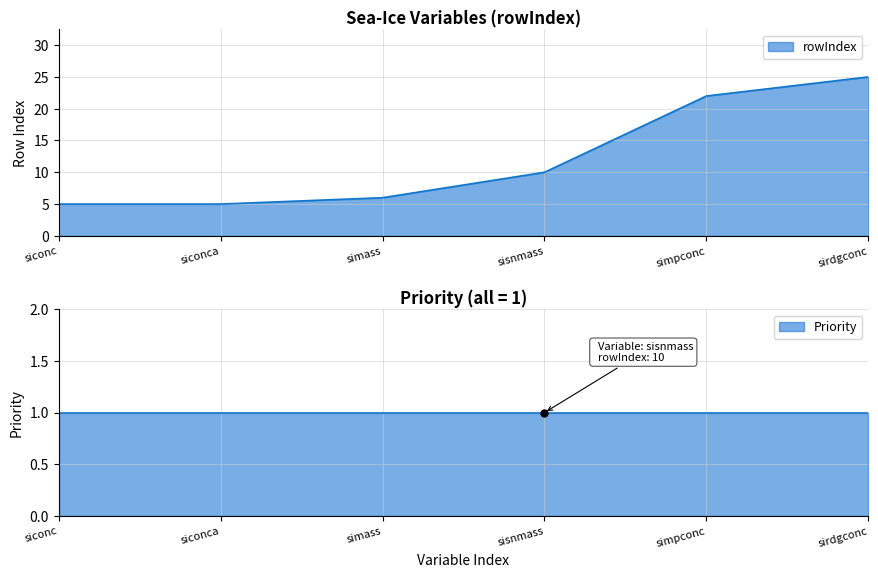

How many lines are shown in the chart?

1